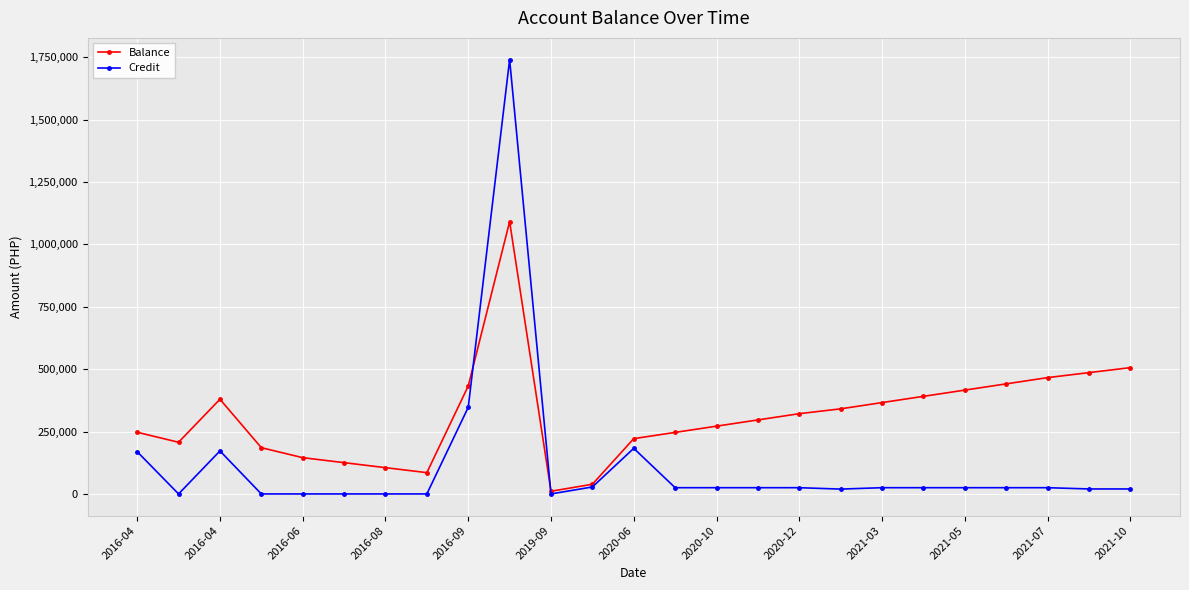

True or false: Credit has more than 2 points higher than both neighbors.

True